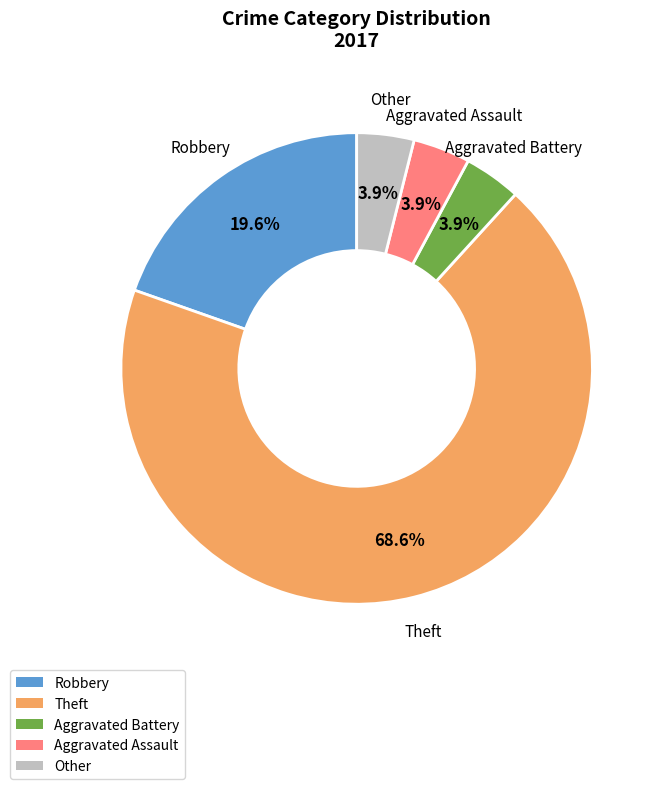

Which slice is the largest?

Theft